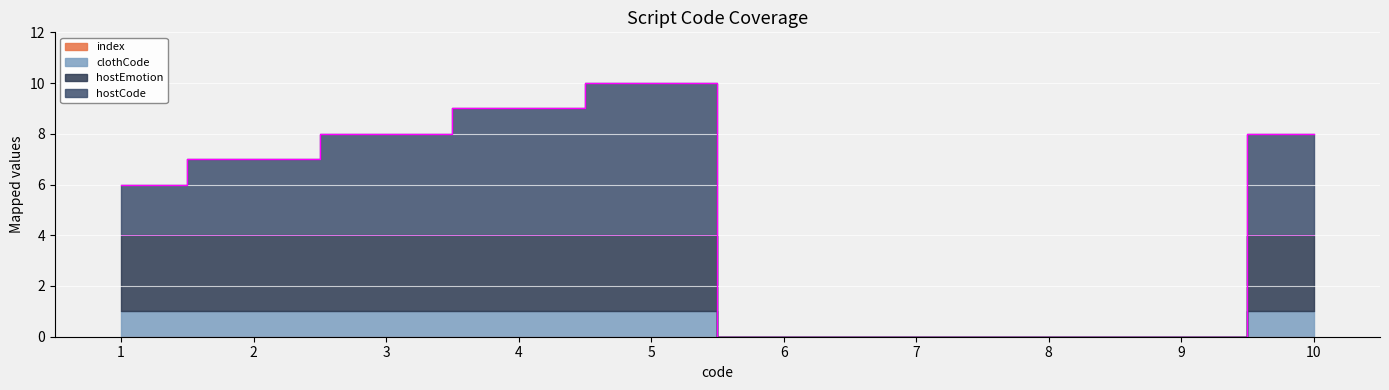

Between 7 and 8, which is larger?

7